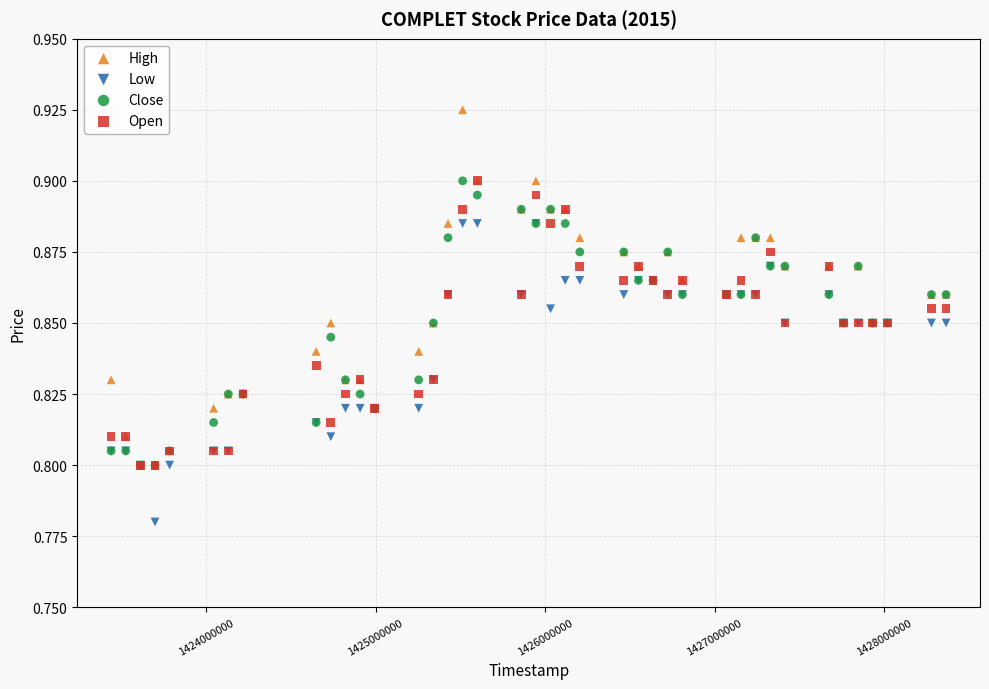

Which series has the largest Y range (max minus min)?

High